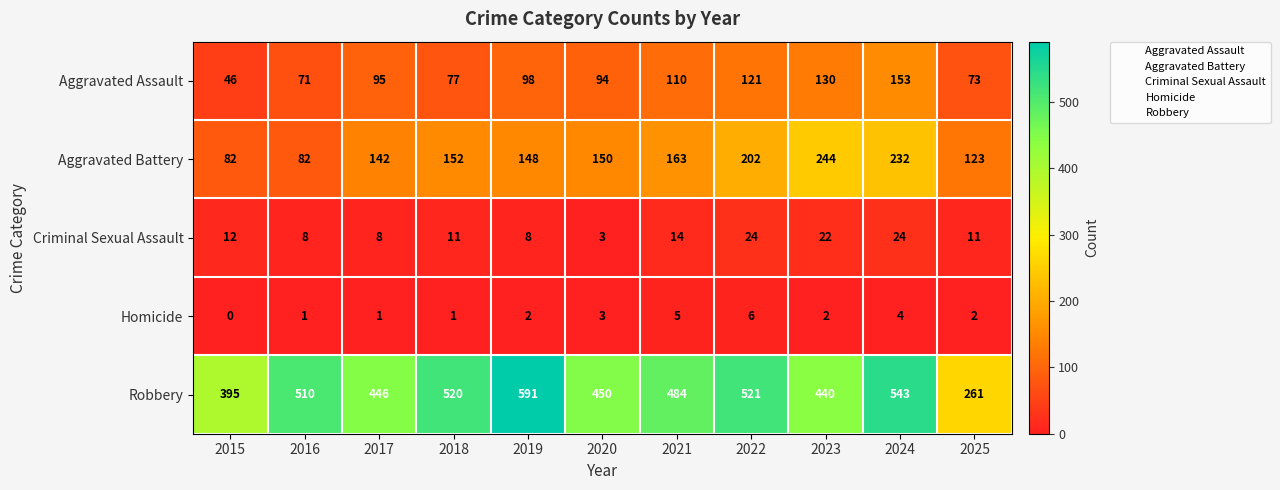

What value does the Aggravated Battery series have at 2015, to the nearest 10?

80